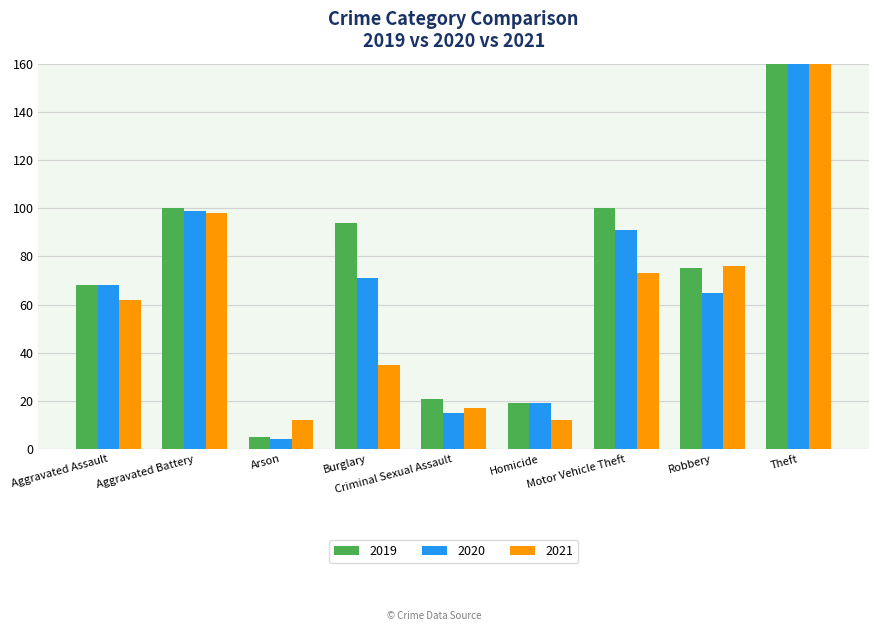

At which category is the sum across all series the highest?

Theft